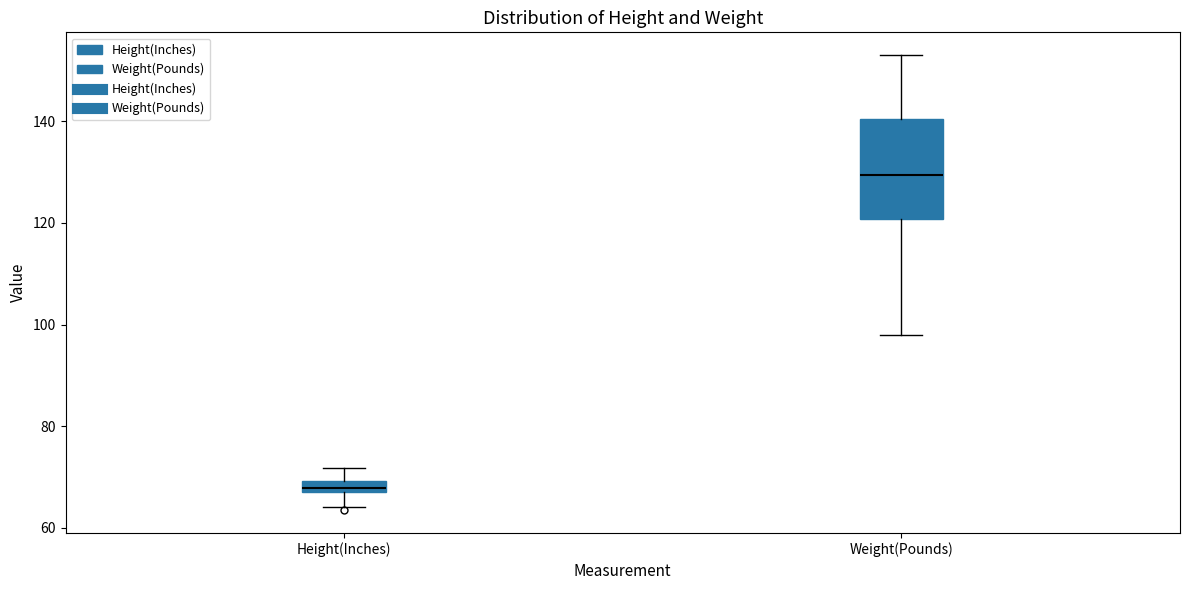

Which box has the lowest median line?

Height(Inches)